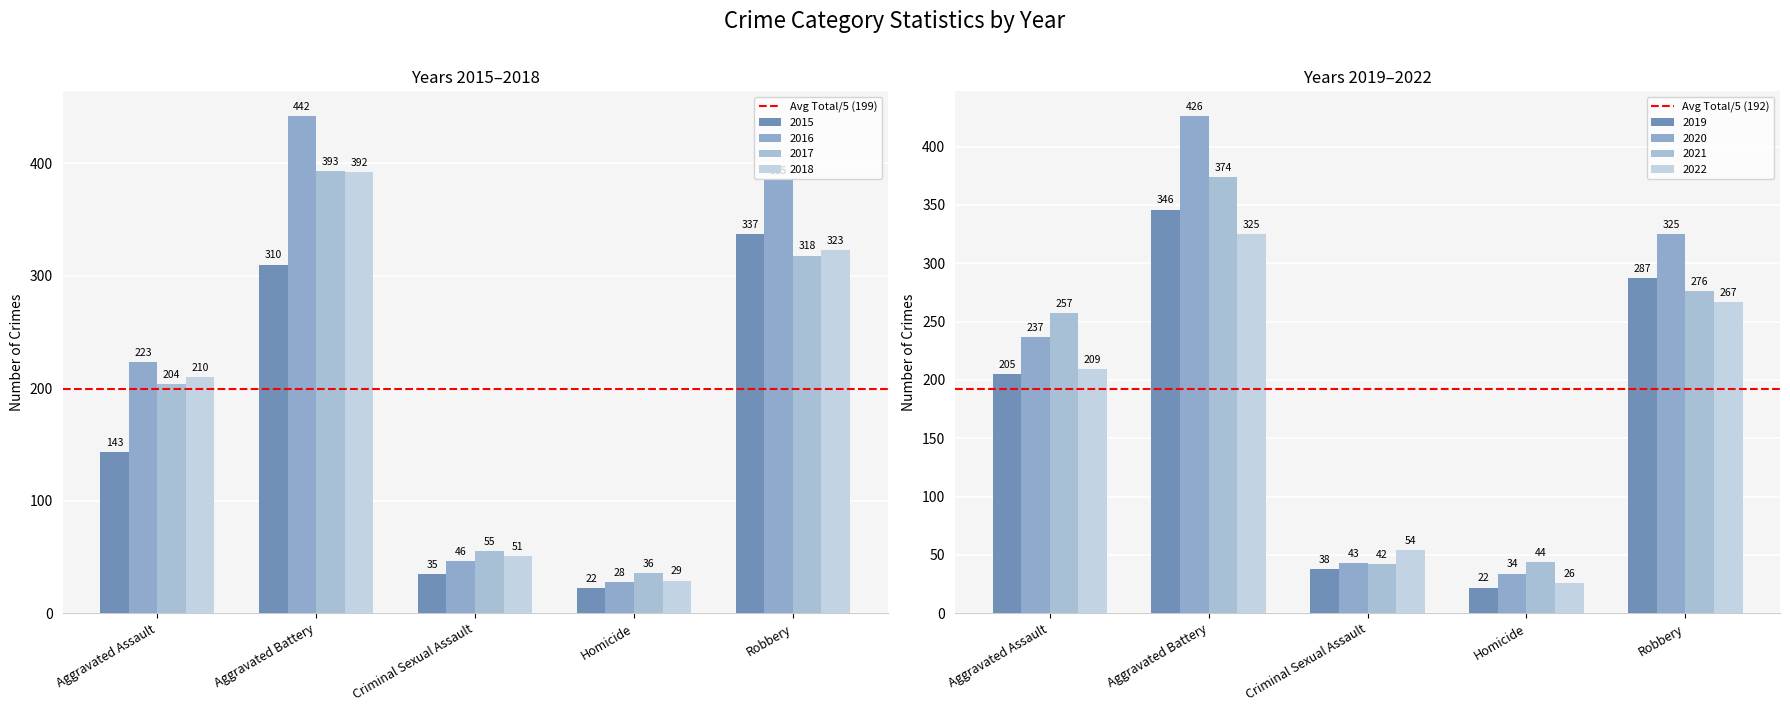

What position from the left is Aggravated Battery?

2